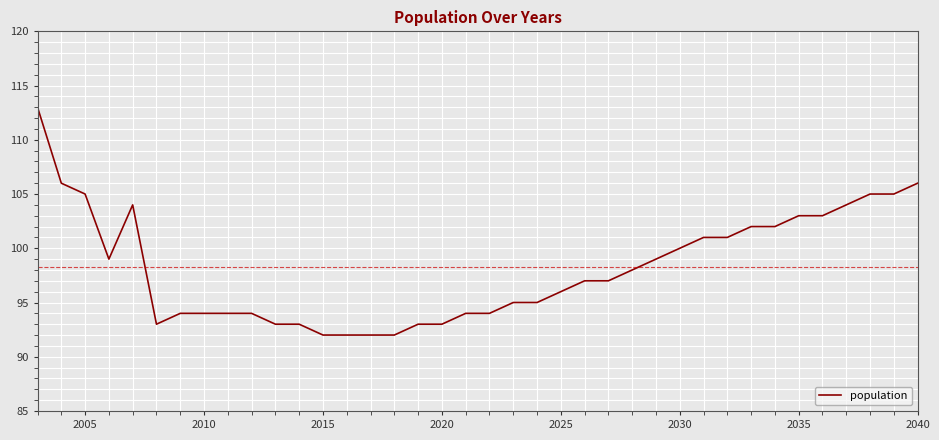

What is the greatest value displayed?

113